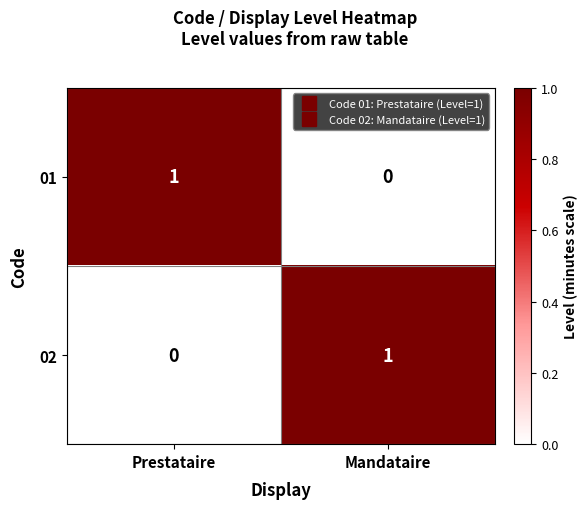

What is the difference between the highest and lowest values at Mandataire?

1